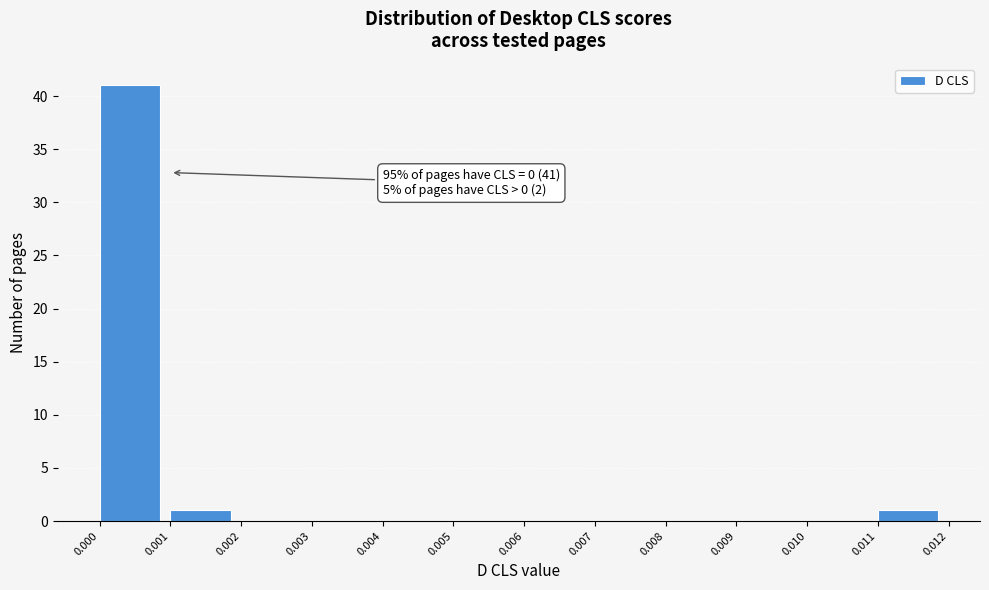

Over which range of the x-axis is the bar tallest?

0.000 to 0.001